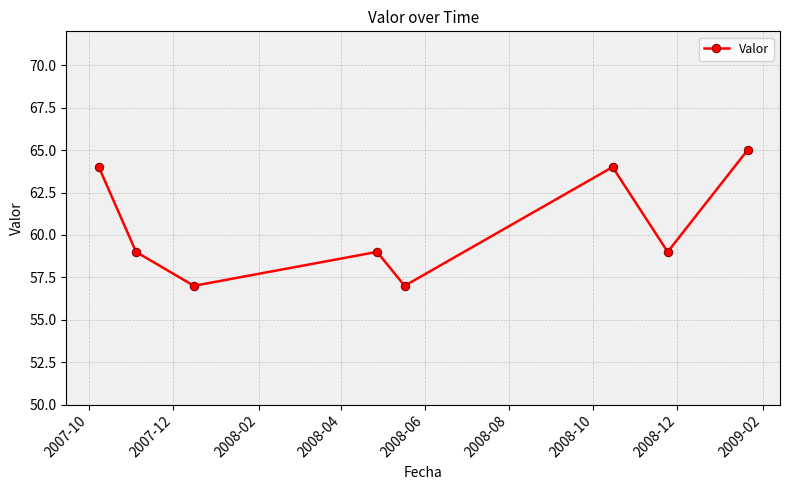

How many interior local valleys (lower than both neighbors) does the data have?

3